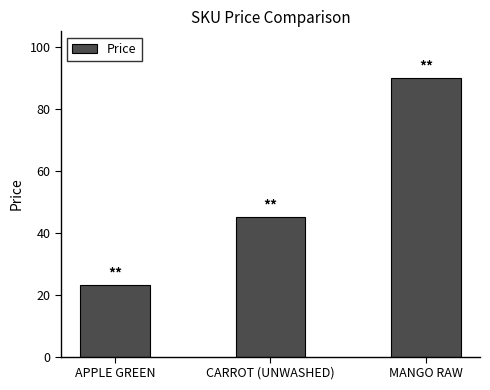

Which has a higher value, CARROT (UNWASHED) or APPLE GREEN?

CARROT (UNWASHED)